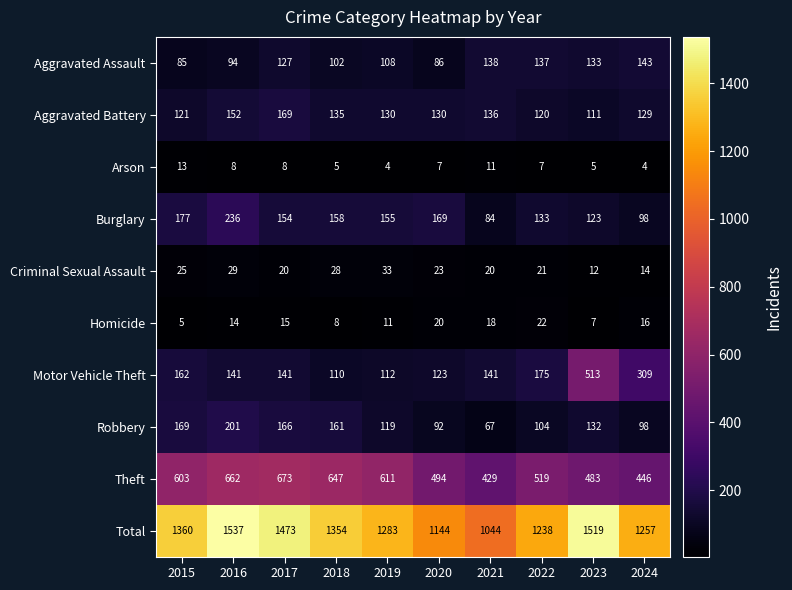

Where does the Total series first go above 1354?

2015